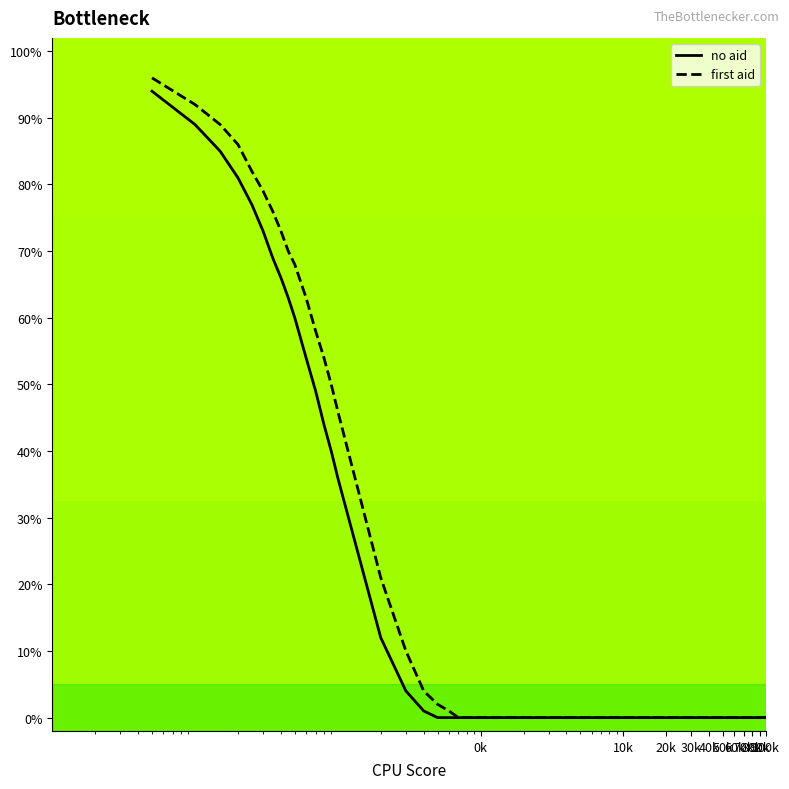

What is the highest value of the first aid series?

96